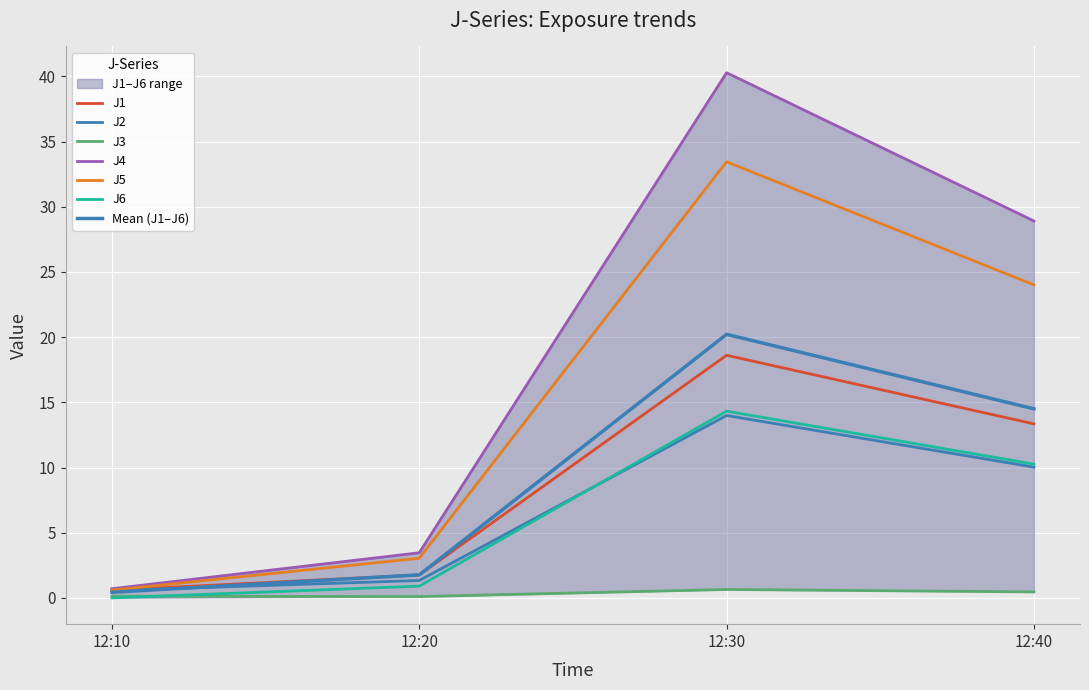

Is the value of J2 at 12:10 greater than the value of J4 at 12:30?

No